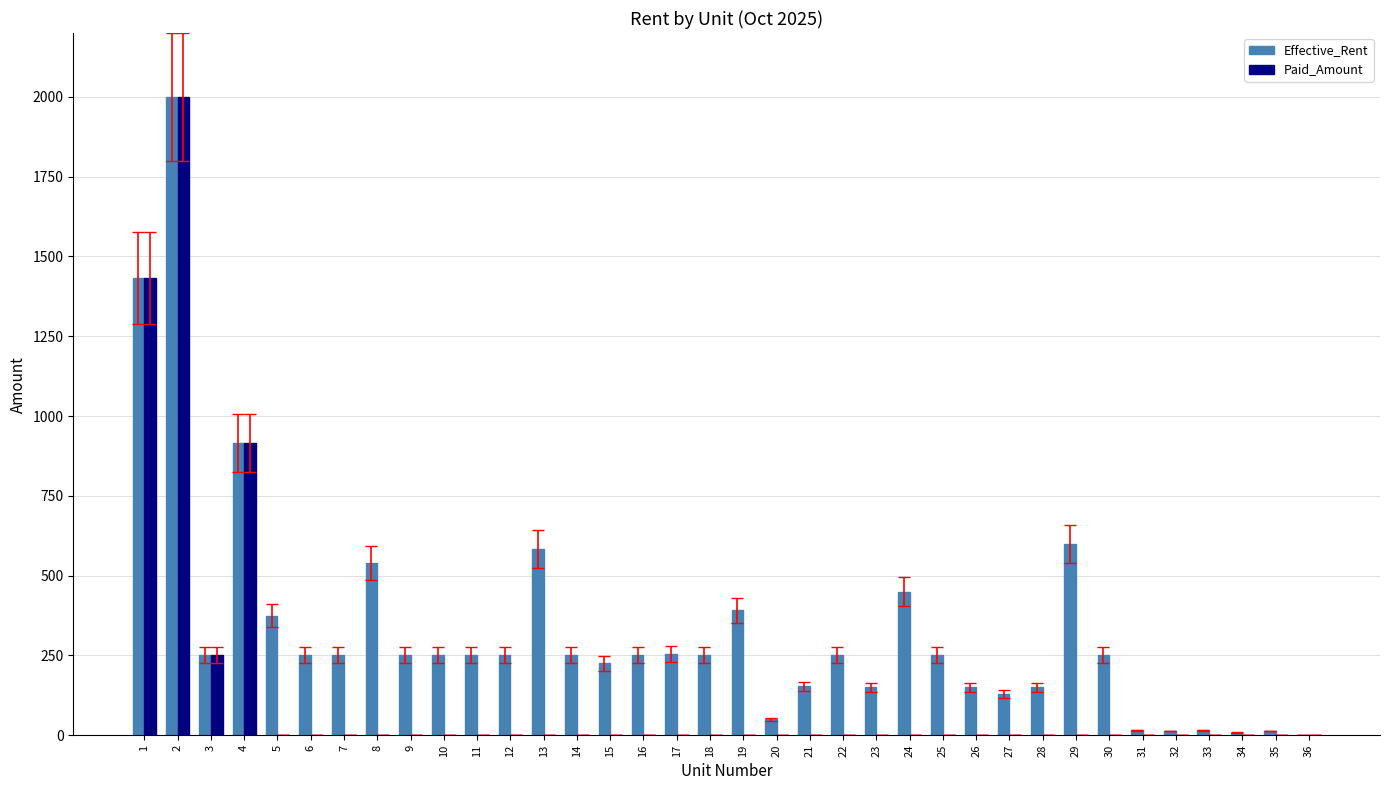

Are the bars grouped side by side (vs. stacked)?

Yes